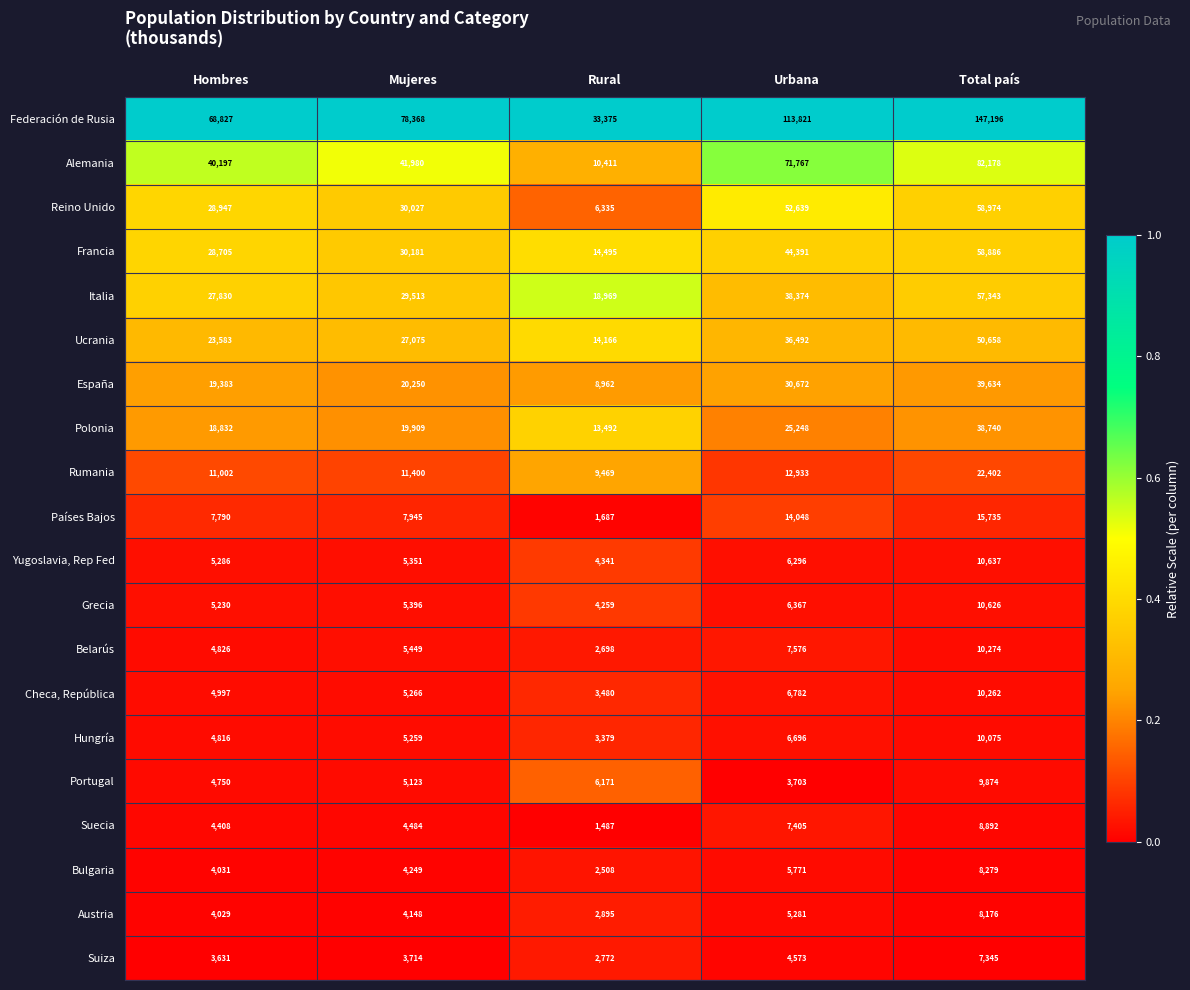

Which series has the largest total across all categories?

Federación de Rusia